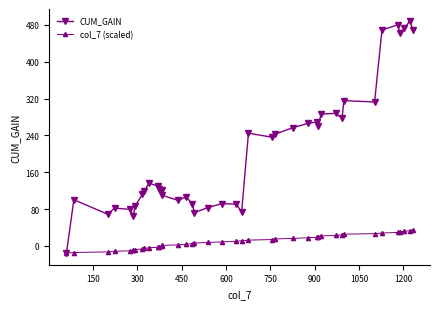

What is the value of the CUM_GAIN point at the 37th from the left?

462.3